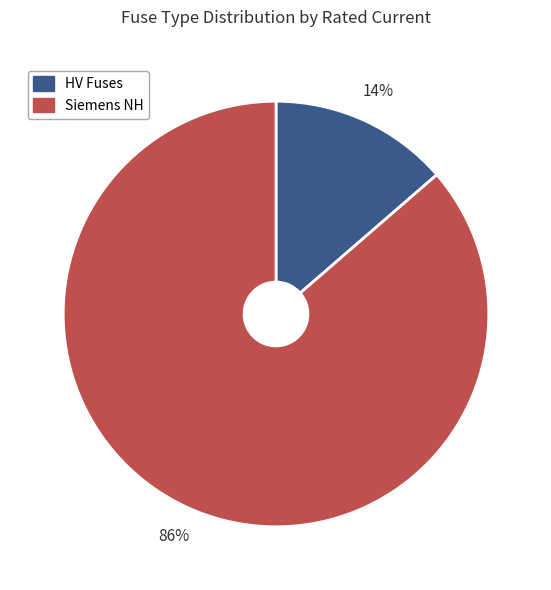

True or false: HV Fuses accounts for 6% of the total.

False